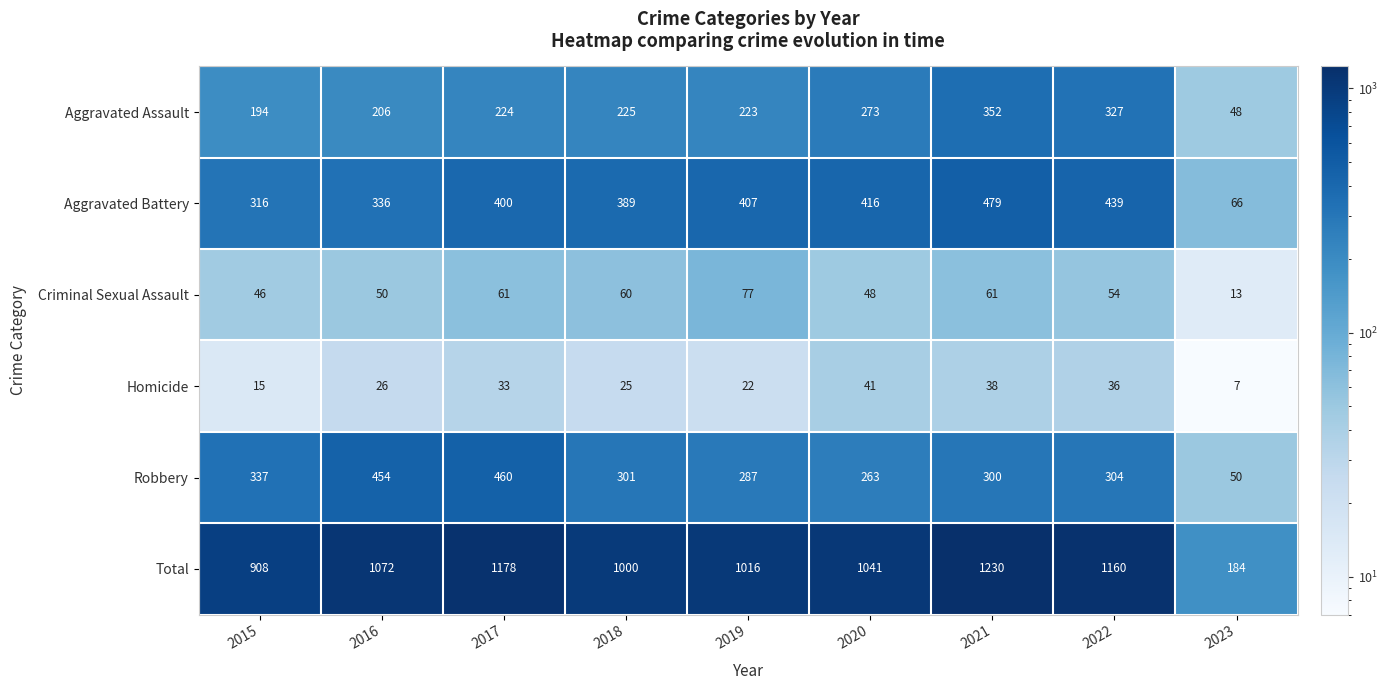

Which category has the highest value across all series?

2021